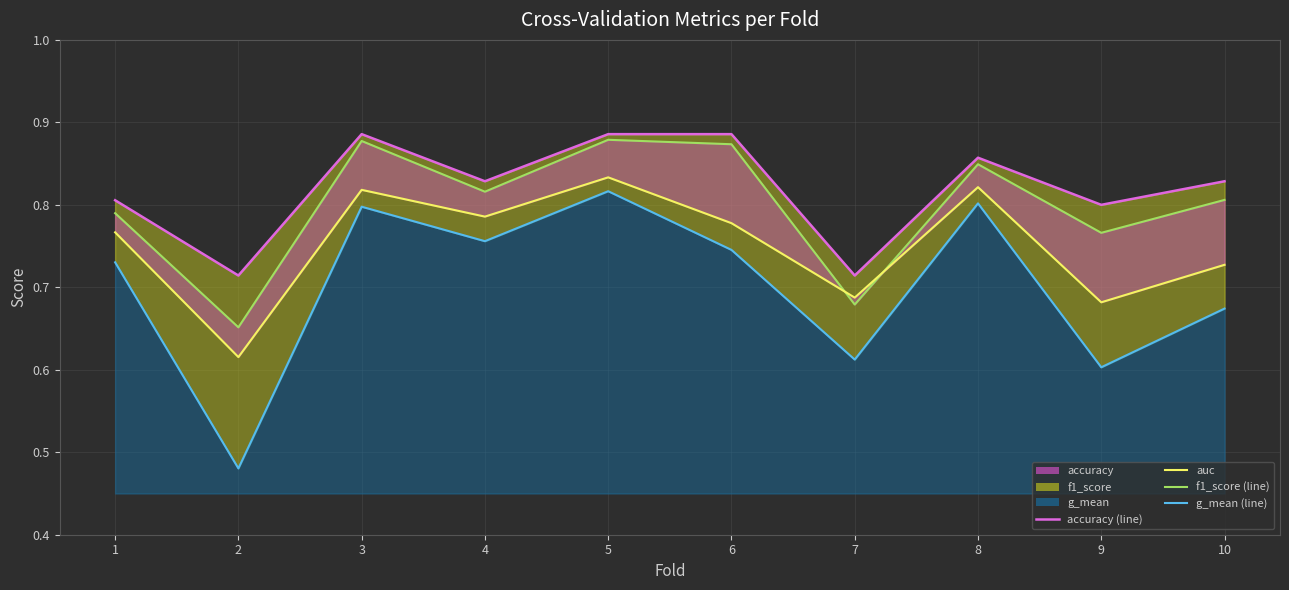

Is it true that f1_score_line equals 0.8 at 1?

True